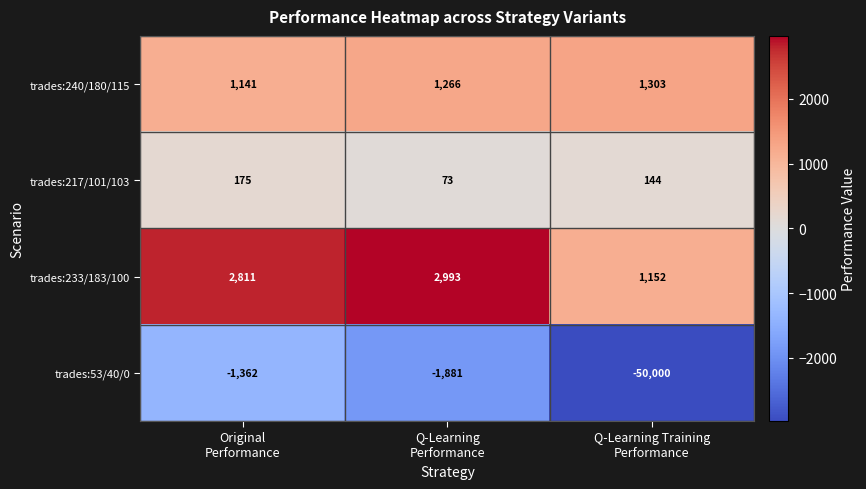

What is the difference between the maximum and second lowest values in the trades:53/40/0 series?

519